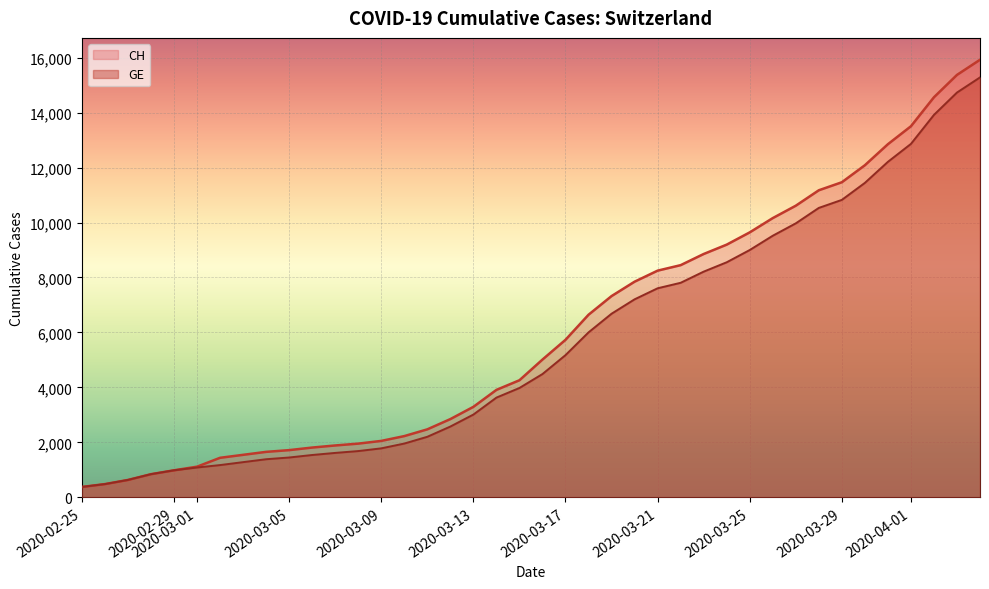

Which series has the largest range (max minus min)?

CH